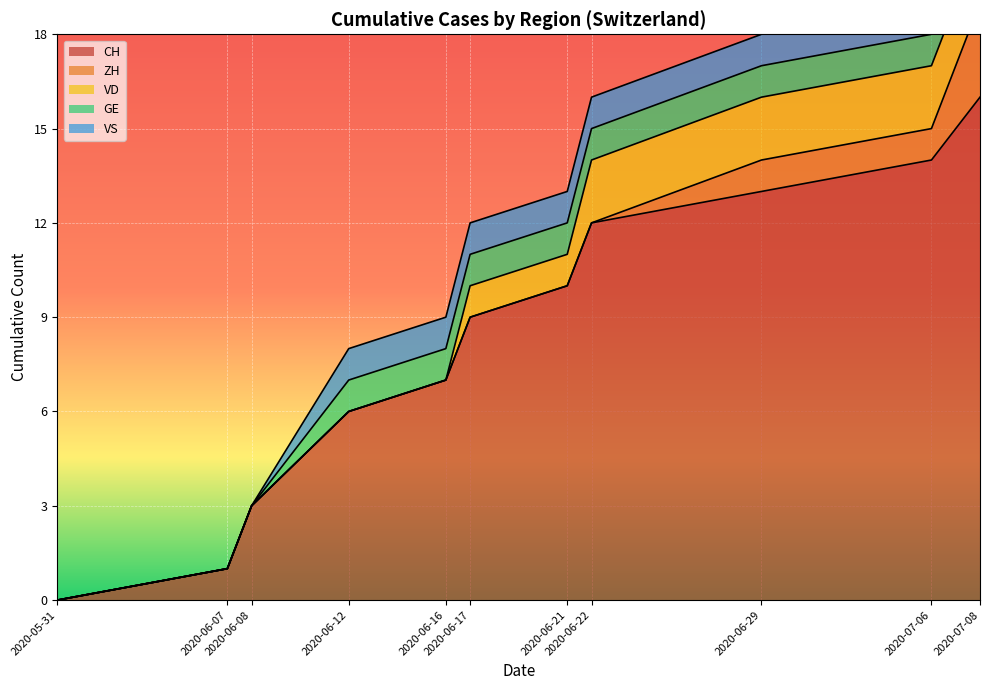

How many categories are shown in the chart?

11